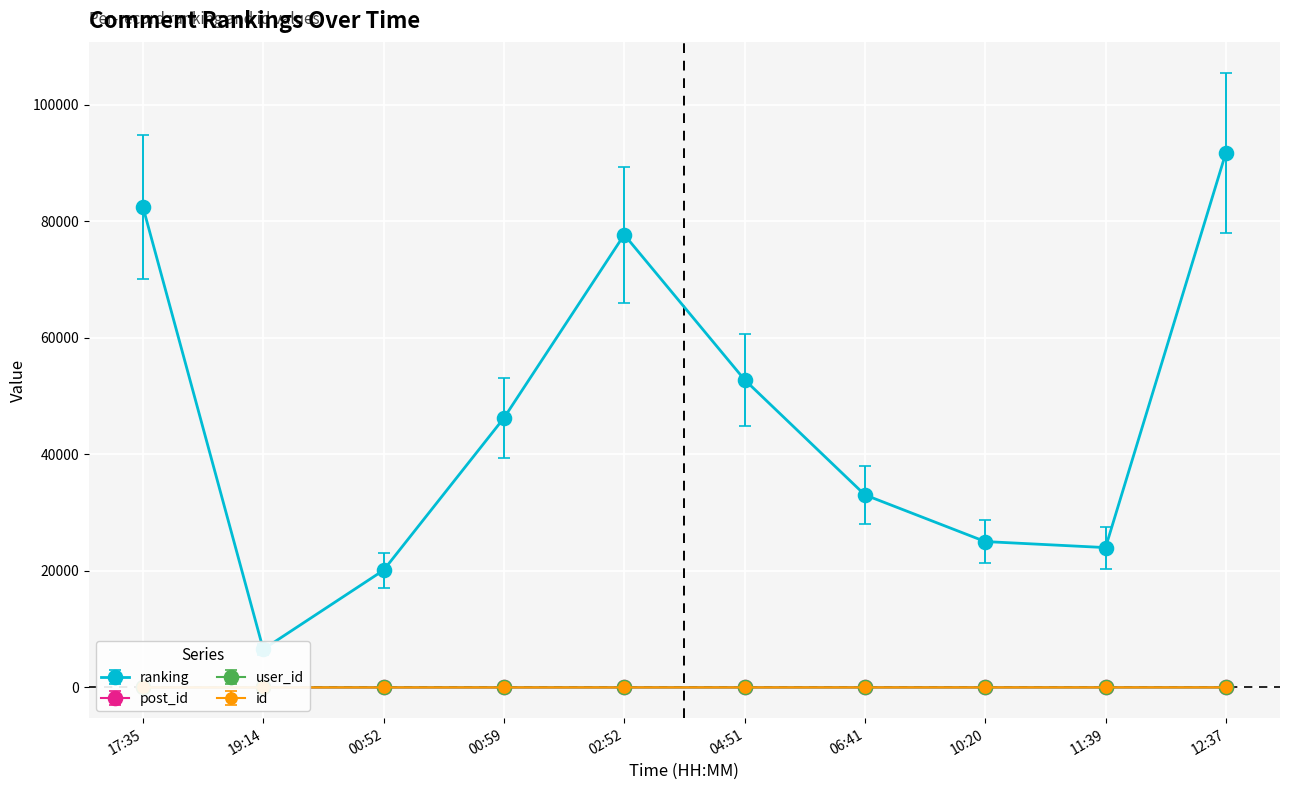

Reading right to left, what are all the values shown in this chart?

ranking: 91714.0	23990.0	25024.0	33032.0	52787.0	77664.0	46216.0	20107.0	6538.0	82435.0
post_id: 10.0	9.0	8.0	7.0	6.0	5.0	4.0	3.0	2.0	1.0
user_id: 1.7	1.7	1.7	0.8	0.8	0.8	1.7	0.8	1.7	1.7
id: 8.5	7.7	6.8	6.0	5.1	4.2	3.4	2.5	1.7	0.8